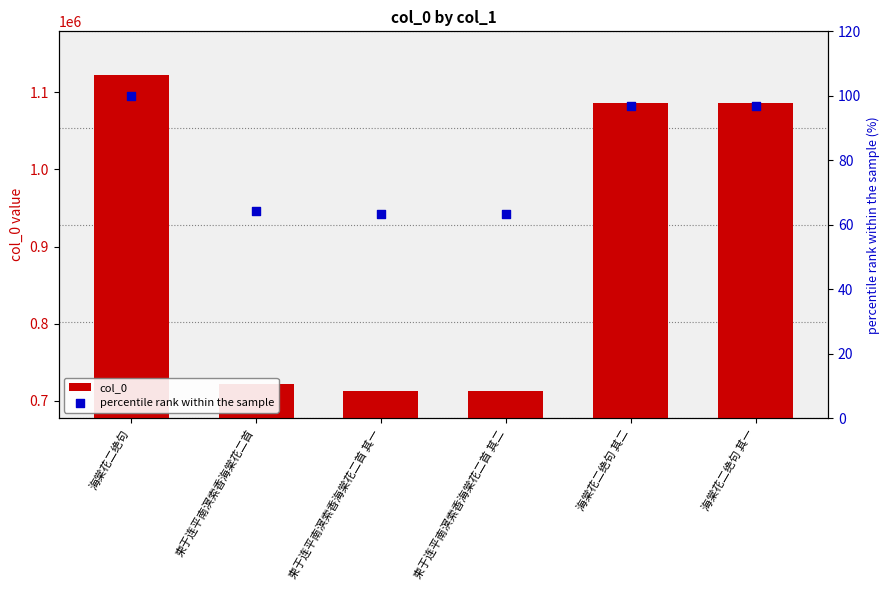

Which series contains the lowest Y value?

percentile rank within the sample